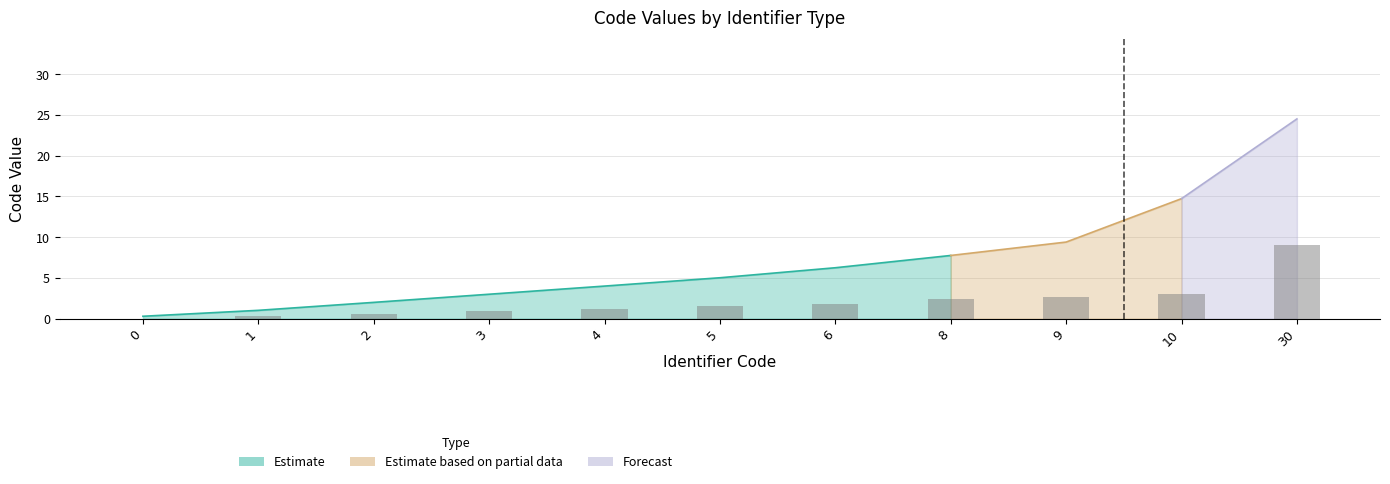

How many categories are shown in the chart?

11